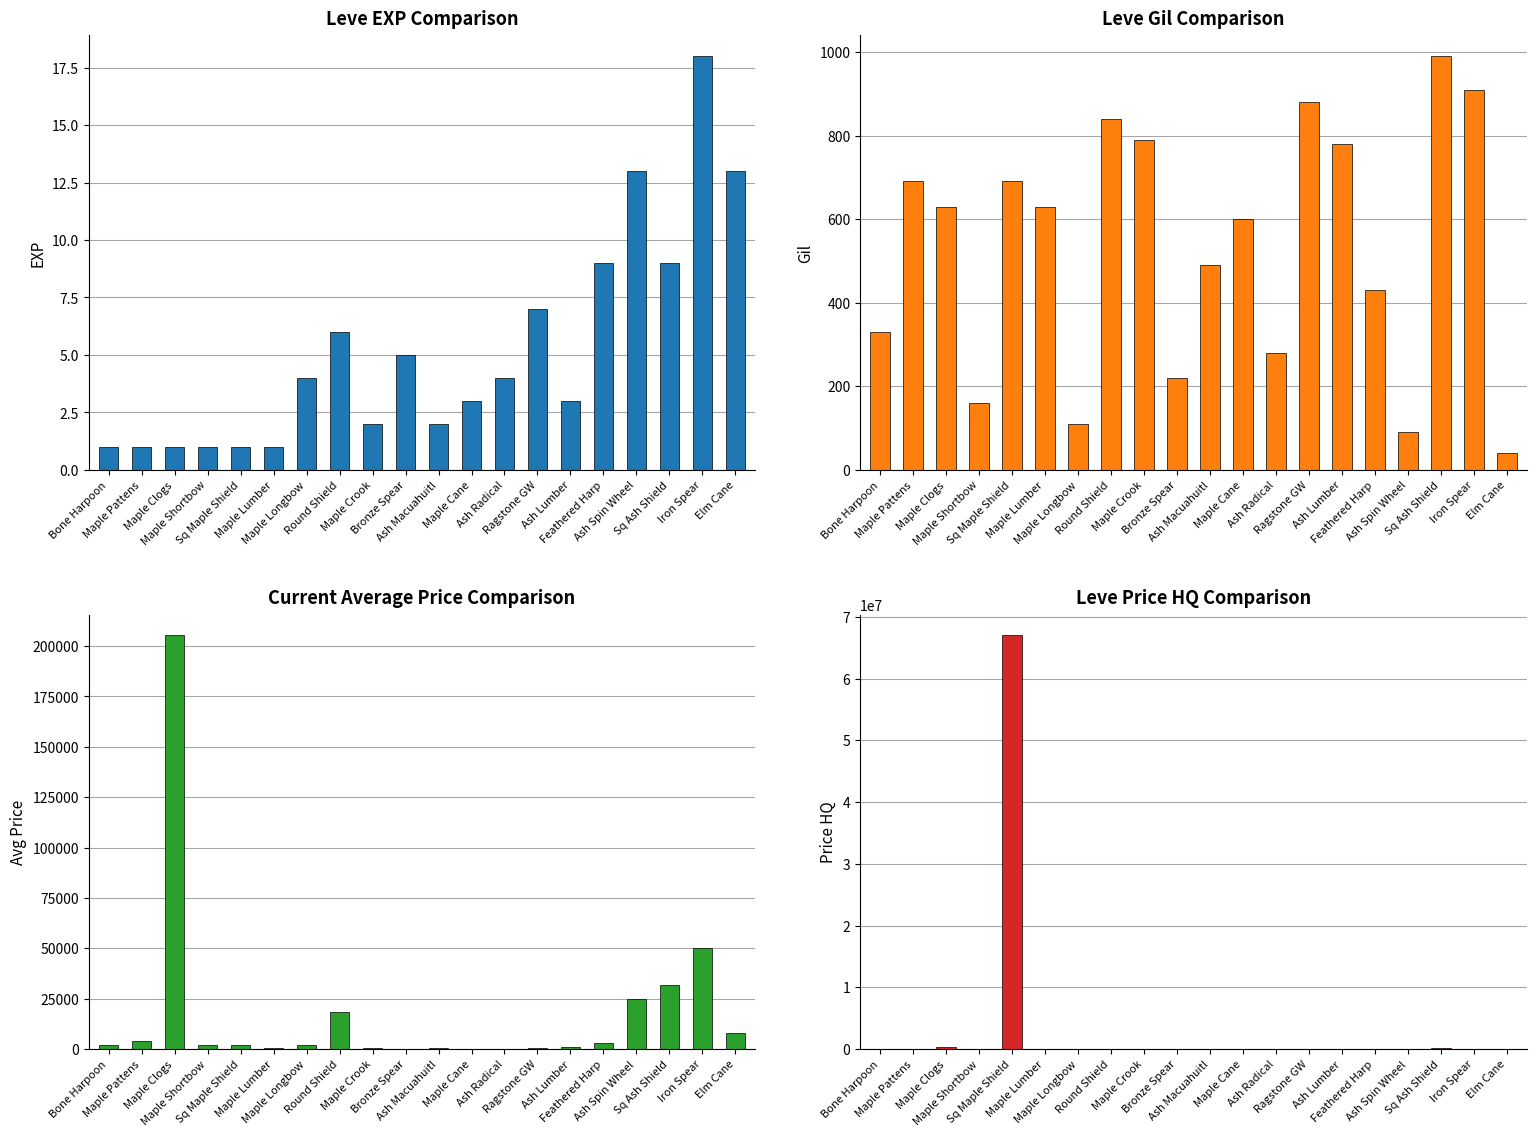

What is the label of the 11th bar from the left?

Ash Macuahuitl